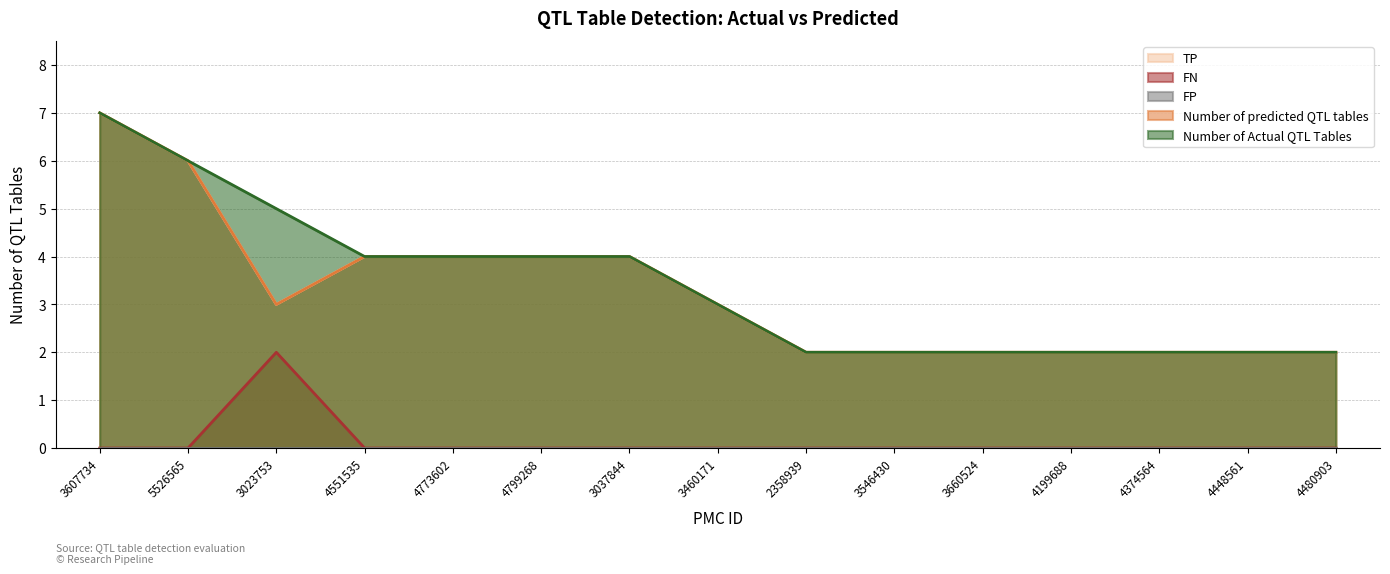

What is the difference between the TP values at 3607734 and 3660524?

5